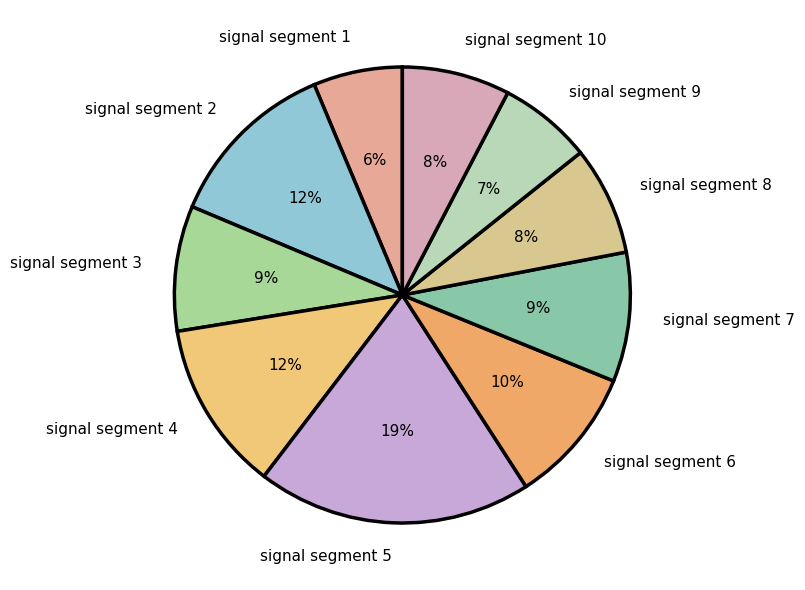

Is it true that signal segment 1 is 6% of the pie?

True